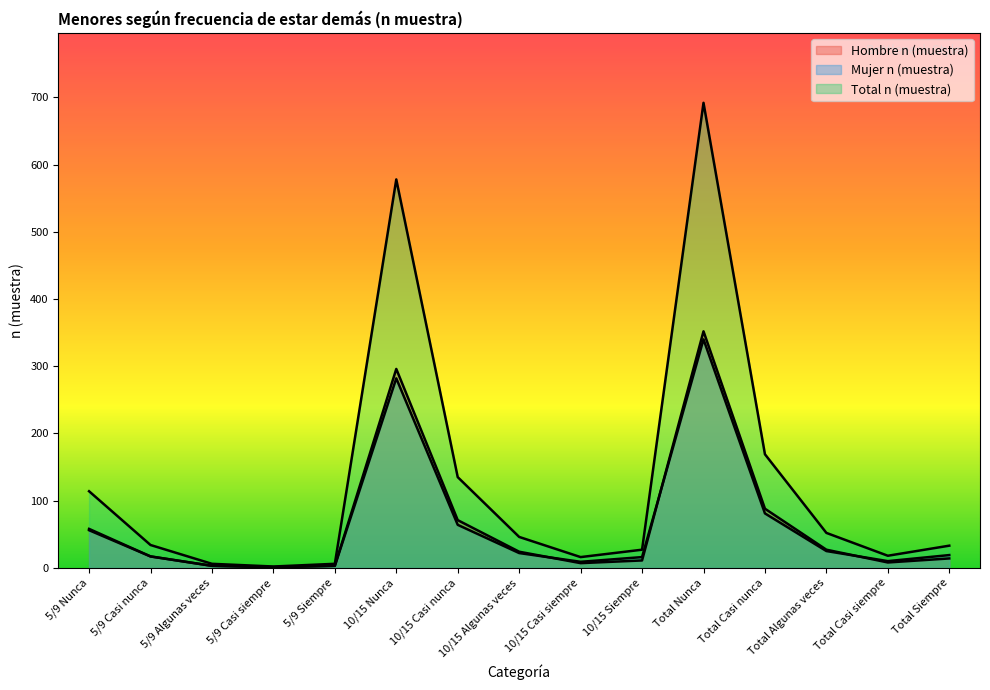

Is it true that Hombre n (muestra) equals 88 at Total Casi nunca?

True